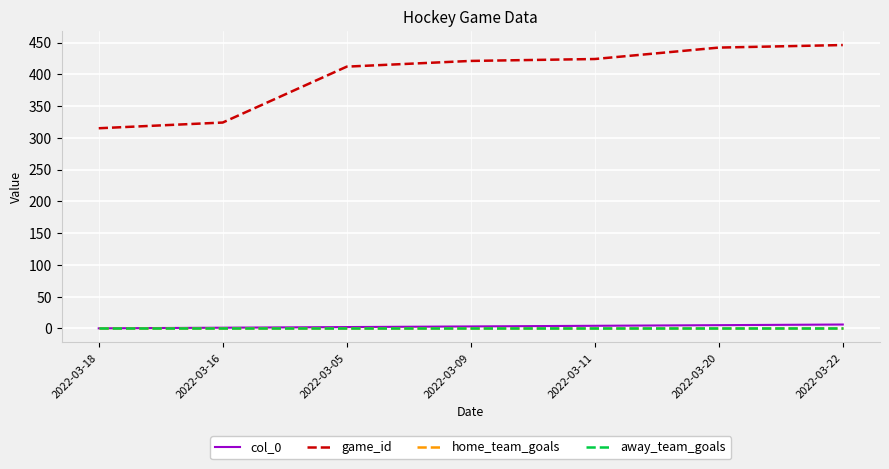

What is the difference between the maximum and minimum values in the col_0 series?

6